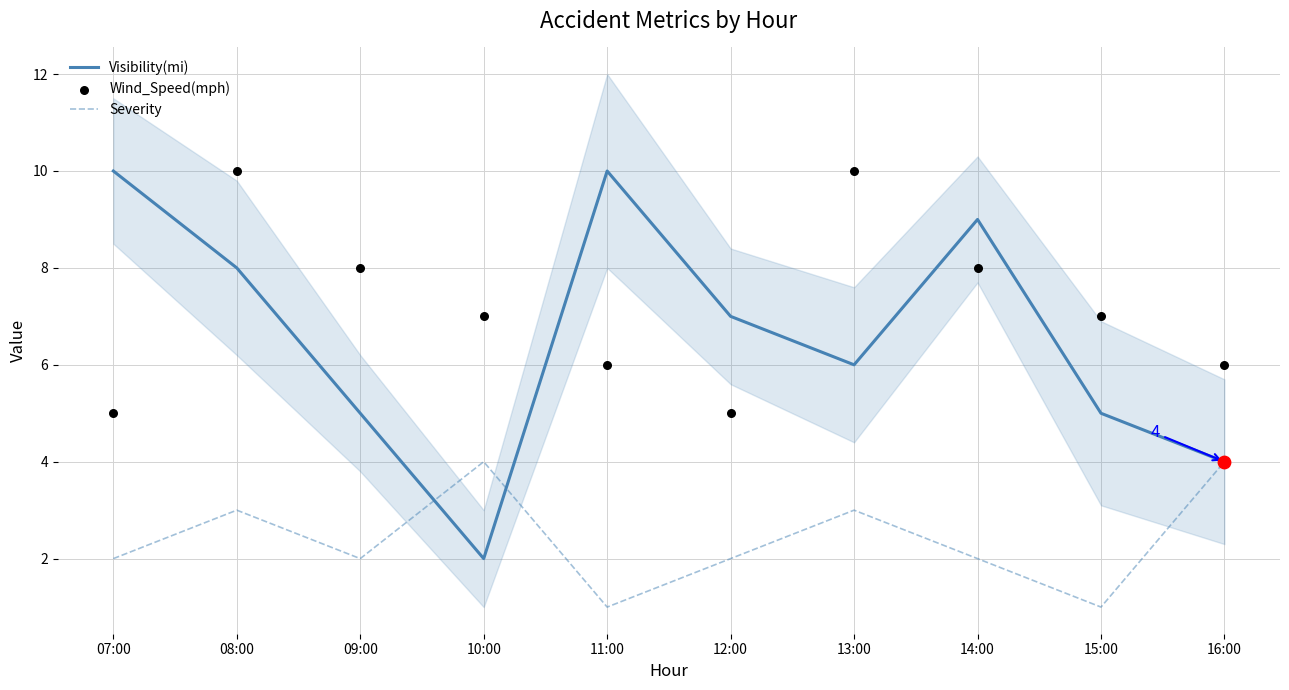

Which series has the largest total across all categories?

Wind_Speed(mph)